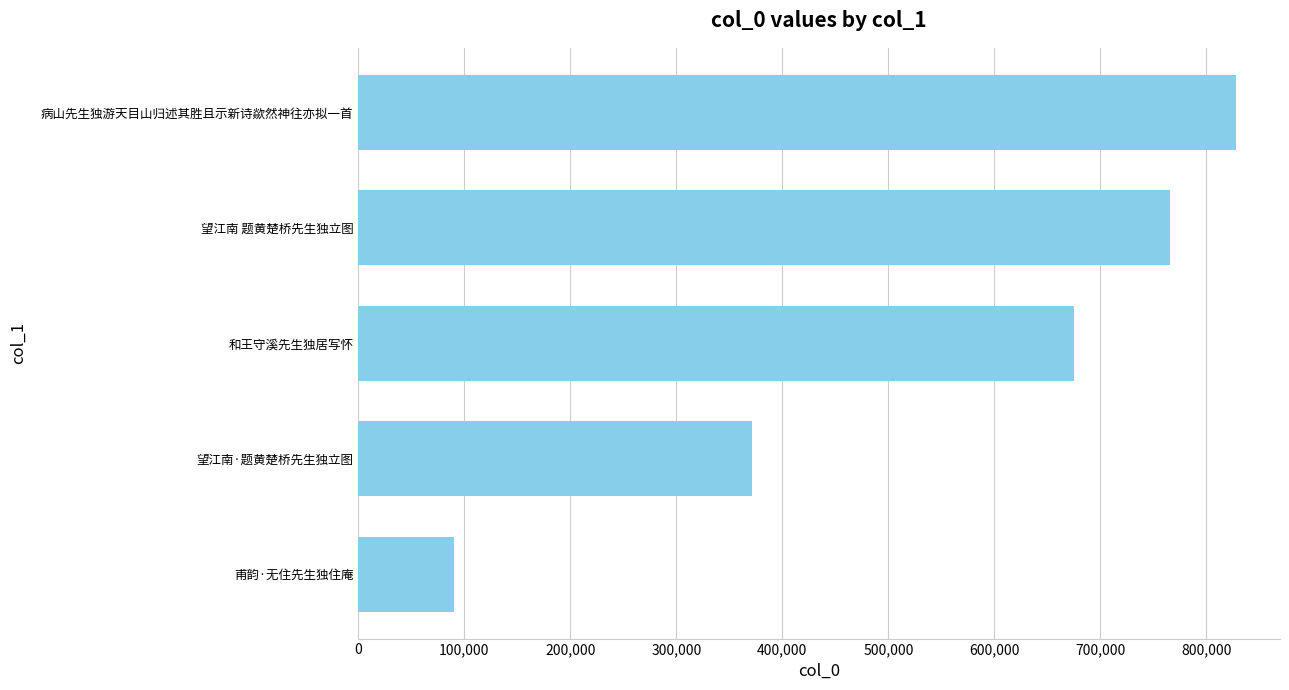

Rank the categories by value from highest to lowest.

病山先生独游天目山归述其胜且示新诗歘然神往亦拟一首, 望江南 题黄楚桥先生独立图, 和王守溪先生独居写怀, 望江南·题黄楚桥先生独立图, 甫韵·无住先生独住庵